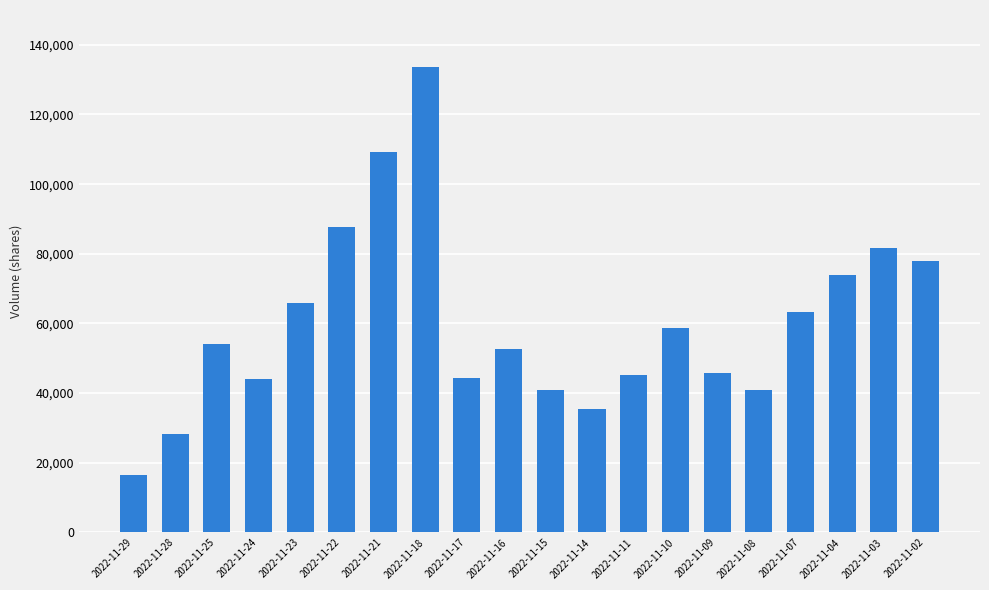

The value at 2022-11-25 is 54160. True or false?

True